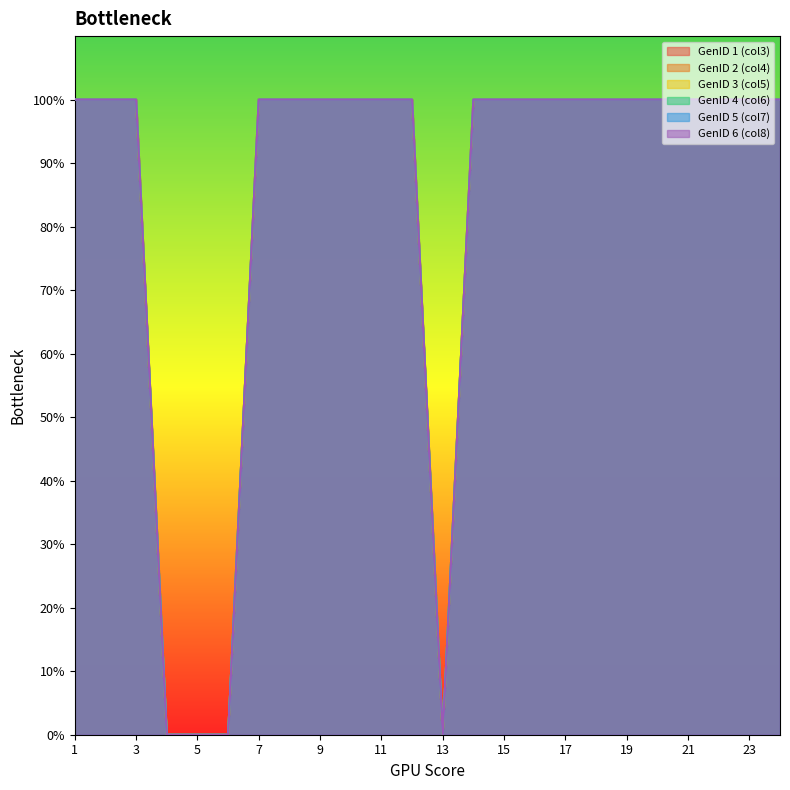

What is the sum of all GenID 5 (col7) values?

20